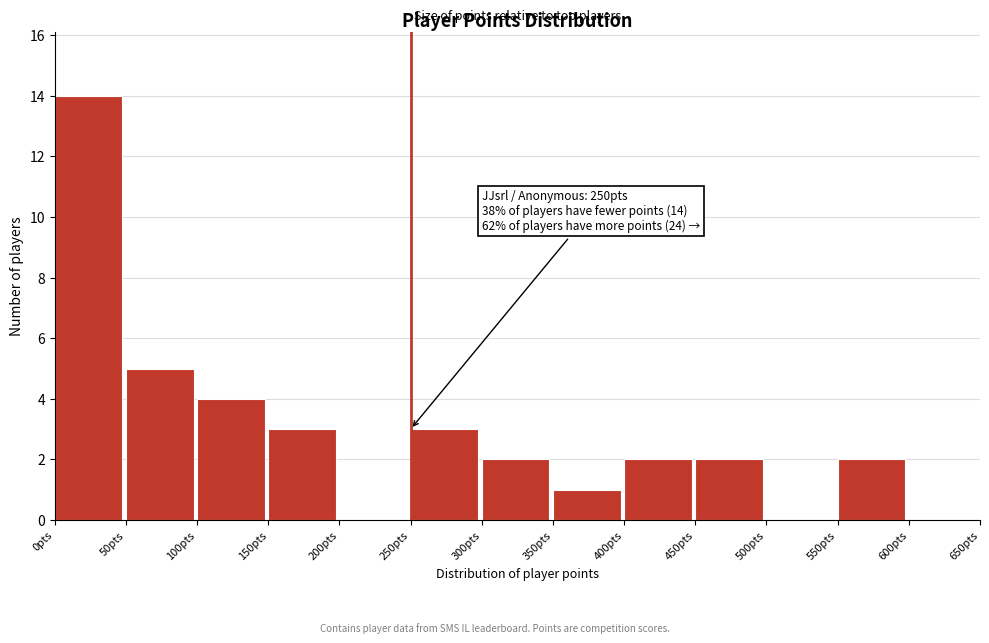

Which range on the x-axis has the tallest bar?

0 to 50